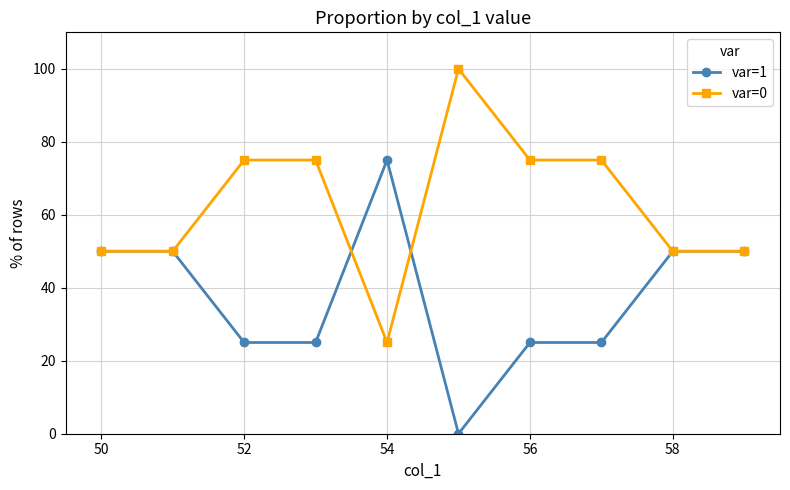

At how many categories does at least one series exceed 43?

10